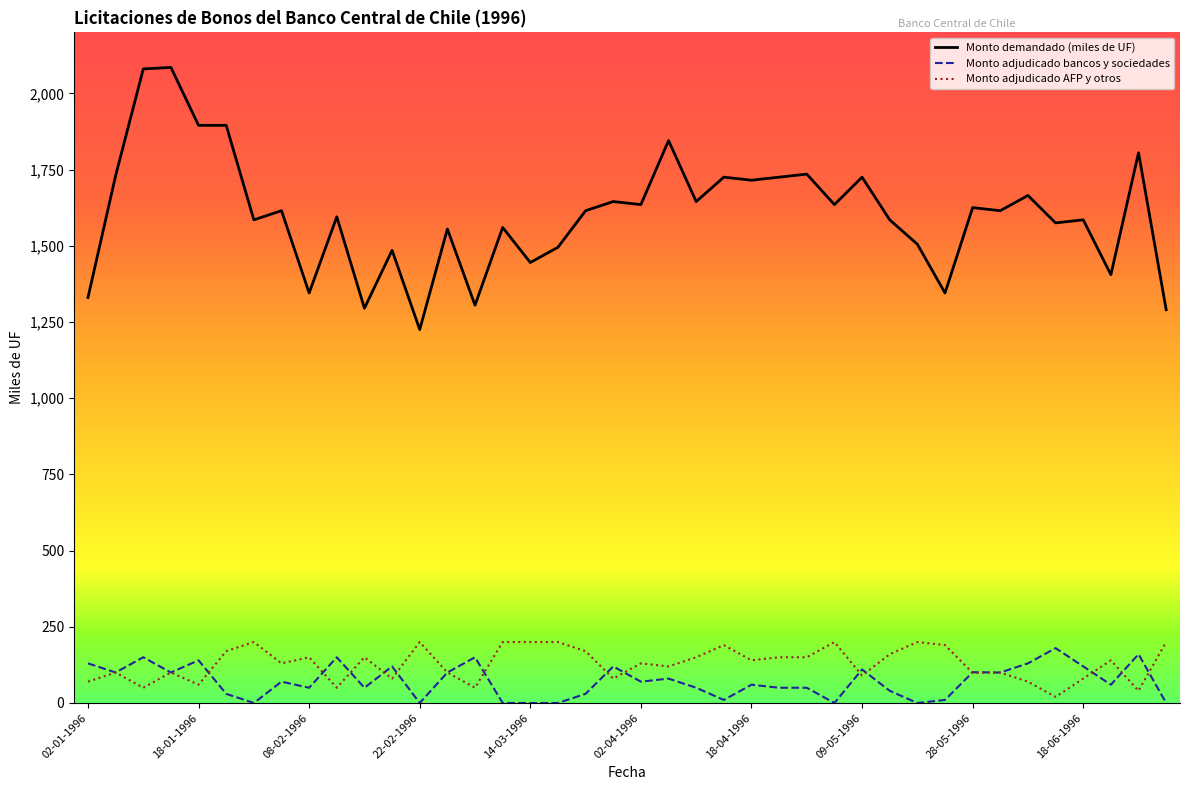

True or false: Monto adjudicado AFP y otros and Monto demandado (miles de UF) cross at least once.

False